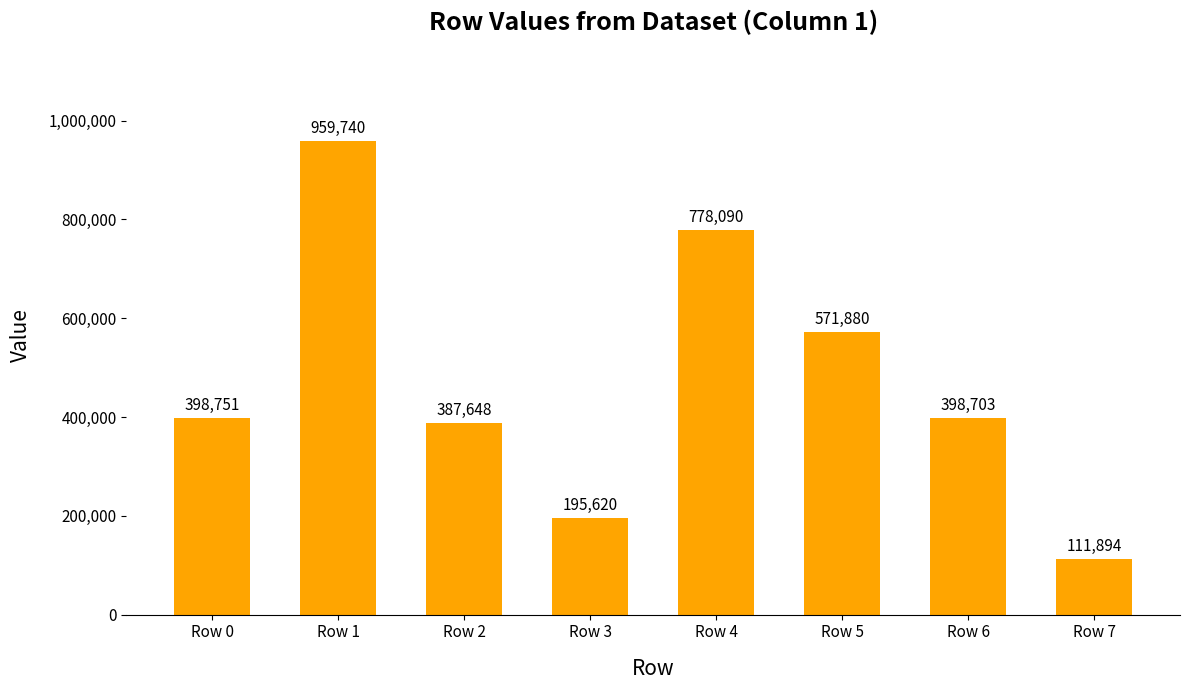

At which category does the chart reach its peak across all series?

Row 1